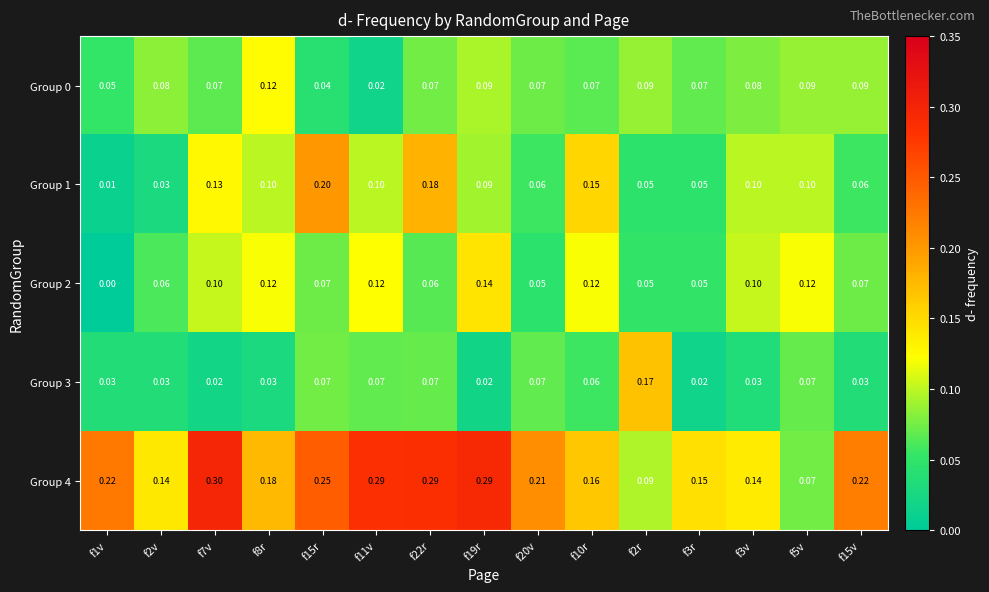

Is the value of Group 3 at f19r greater than the value of Group 0 at f2r?

No